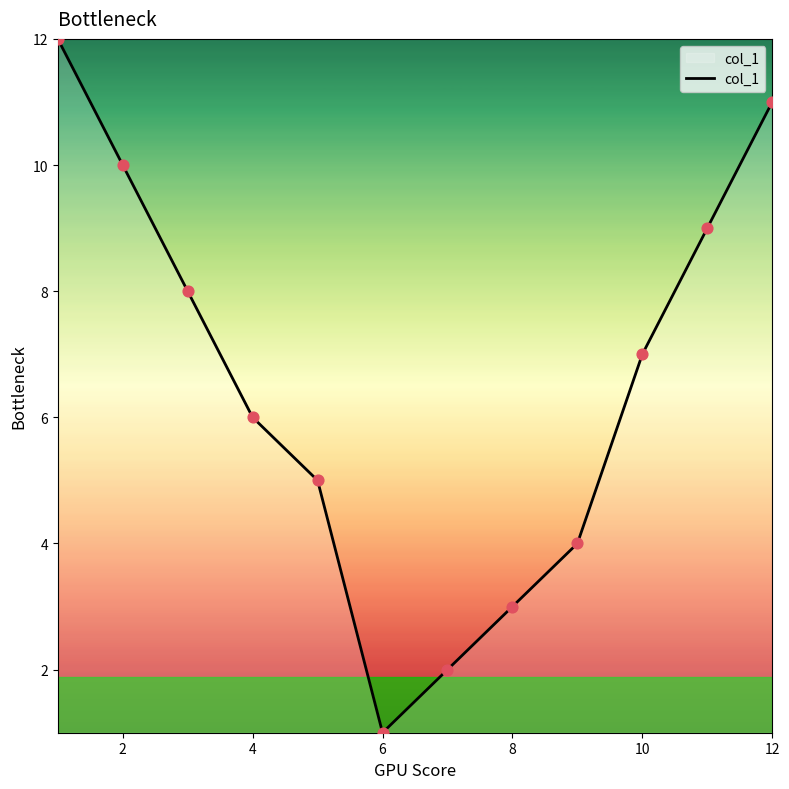

What is the maximum value shown in the chart?

12